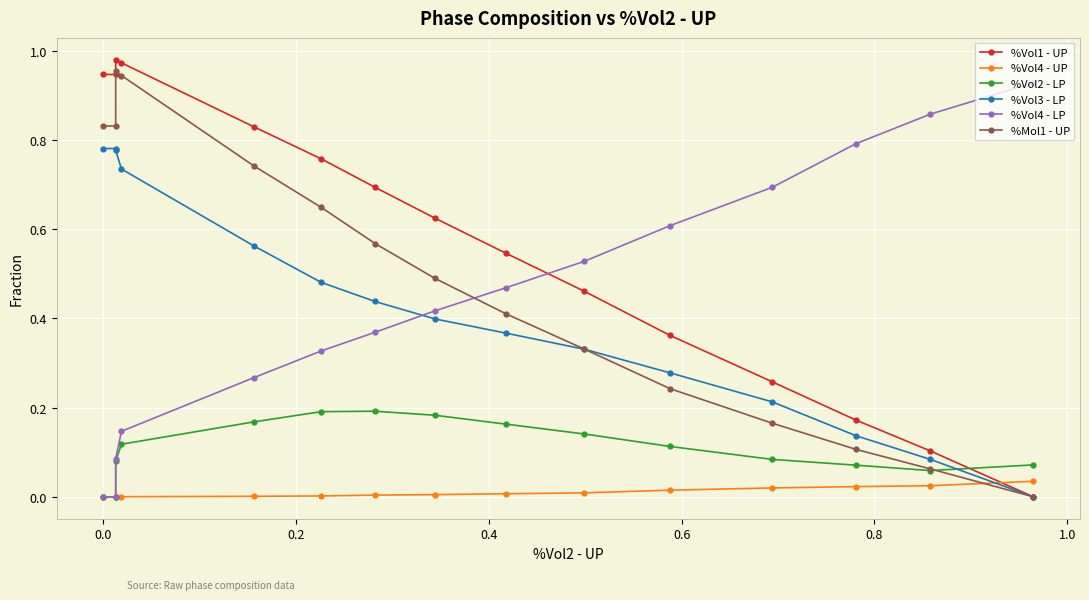

The %Vol3 - LP series shows 0.1 at 0.8. True or false?

False